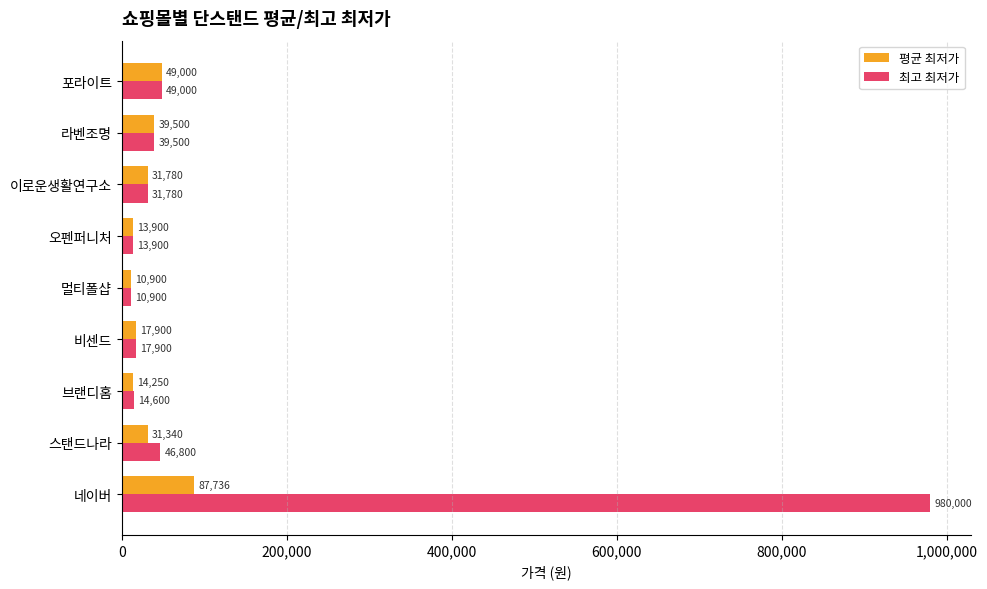

At which label does 평균 최저가 reach its minimum?

멀티폴샵